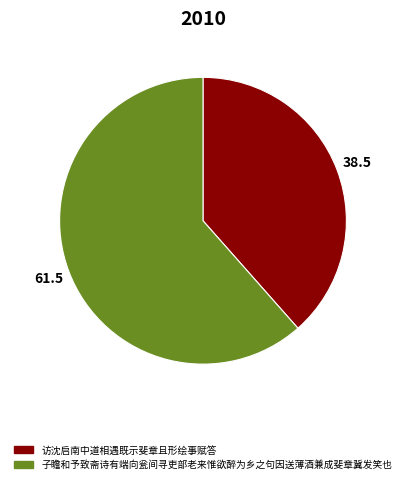

Which category accounts for the majority?

子瞻和予致斋诗有端向瓮间寻吏部老来惟欲醉为乡之句因送薄酒兼成斐章冀发笑也